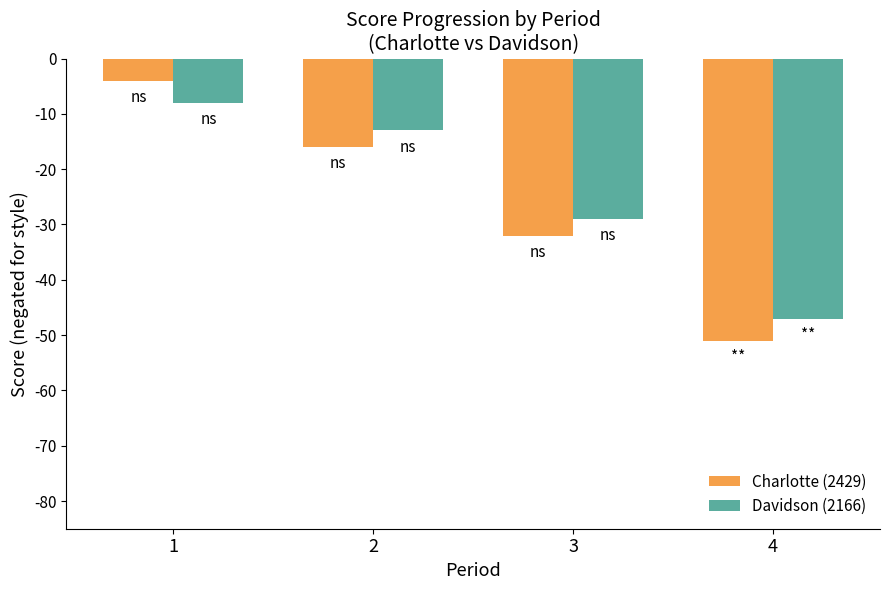

Count the number of data series in this chart.

2